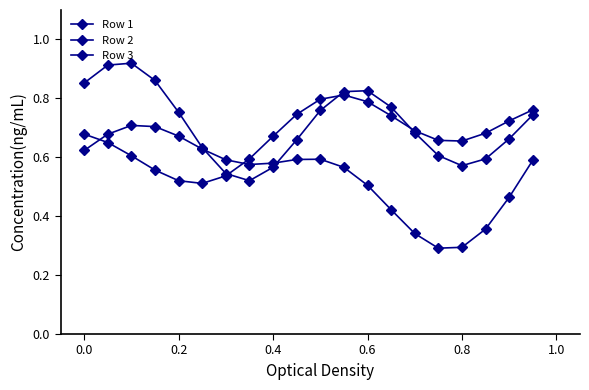

How many distinct data groups are displayed?

3